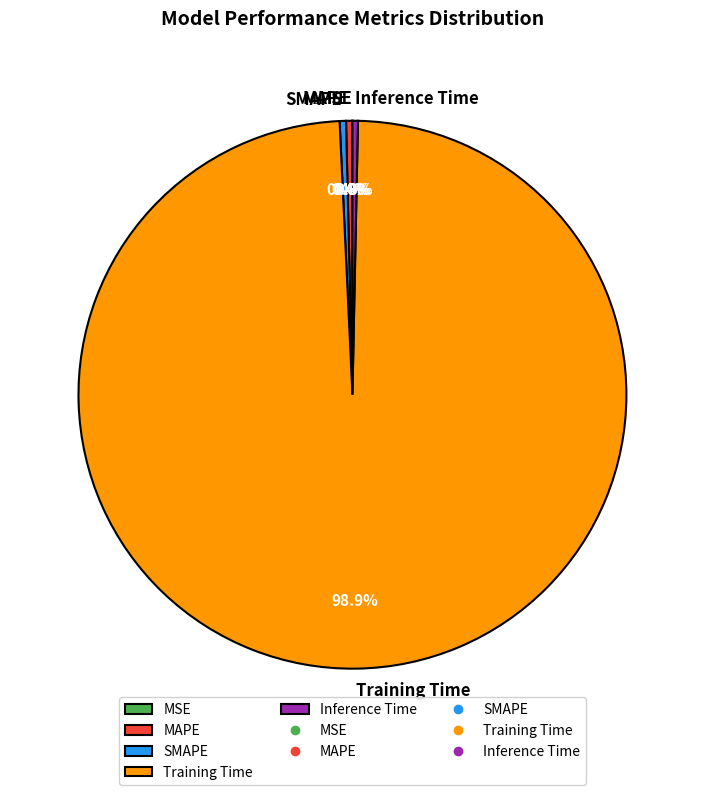

Which has a higher value, Training Time or Inference Time?

Training Time